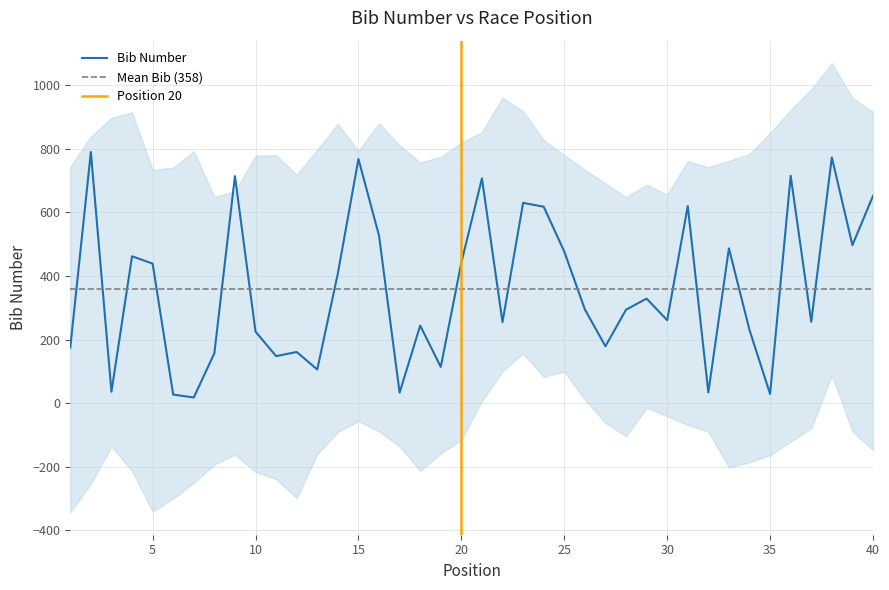

What is the maximum value for Bib Number?

790